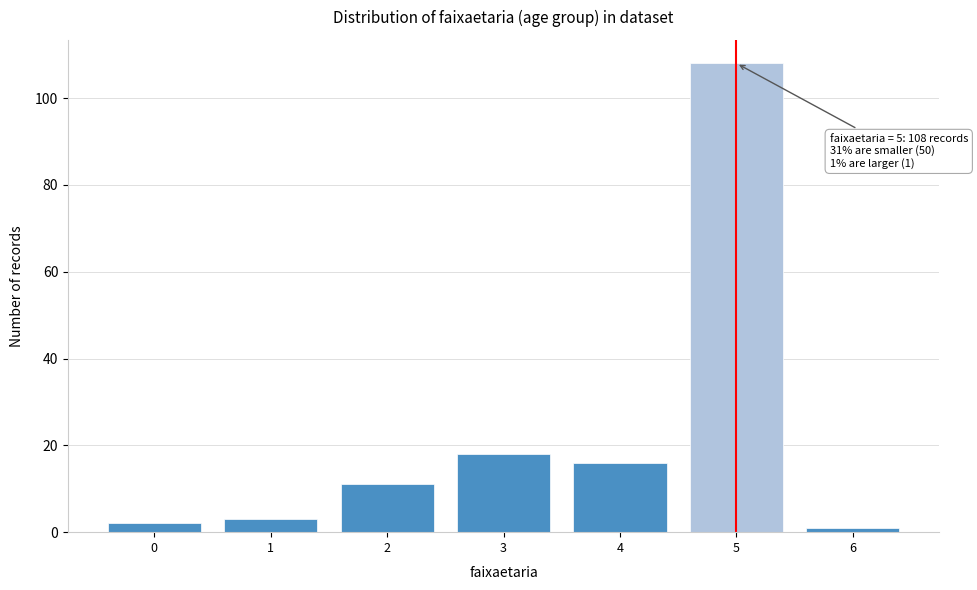

Reading left to right, list all the values displayed in this chart.

0=2	1=3	2=11	3=18	4=16	5=108	6=1